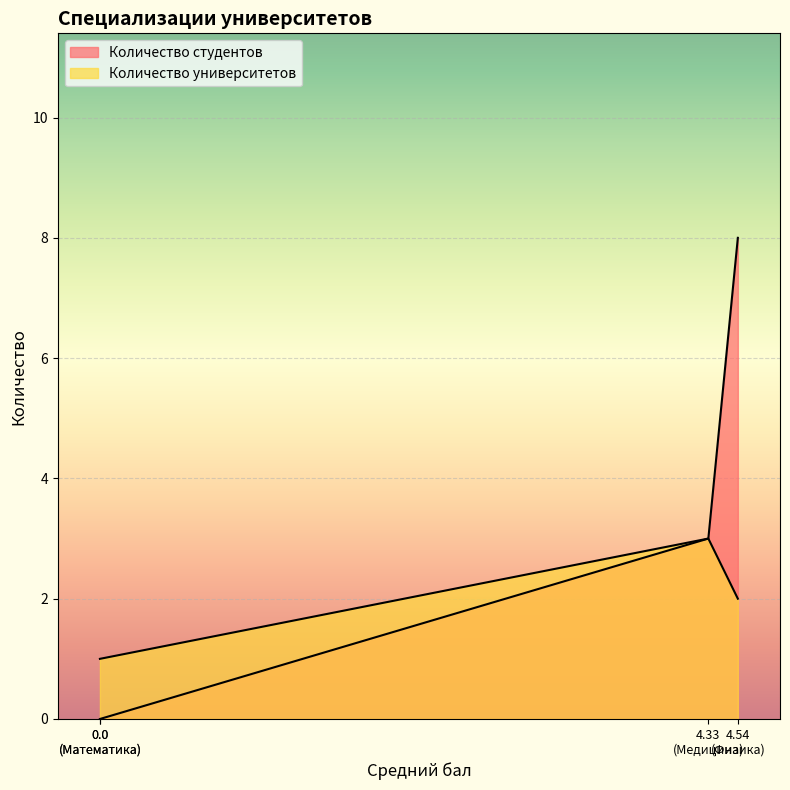

How many interior local peaks does the Количество университетов series have?

1